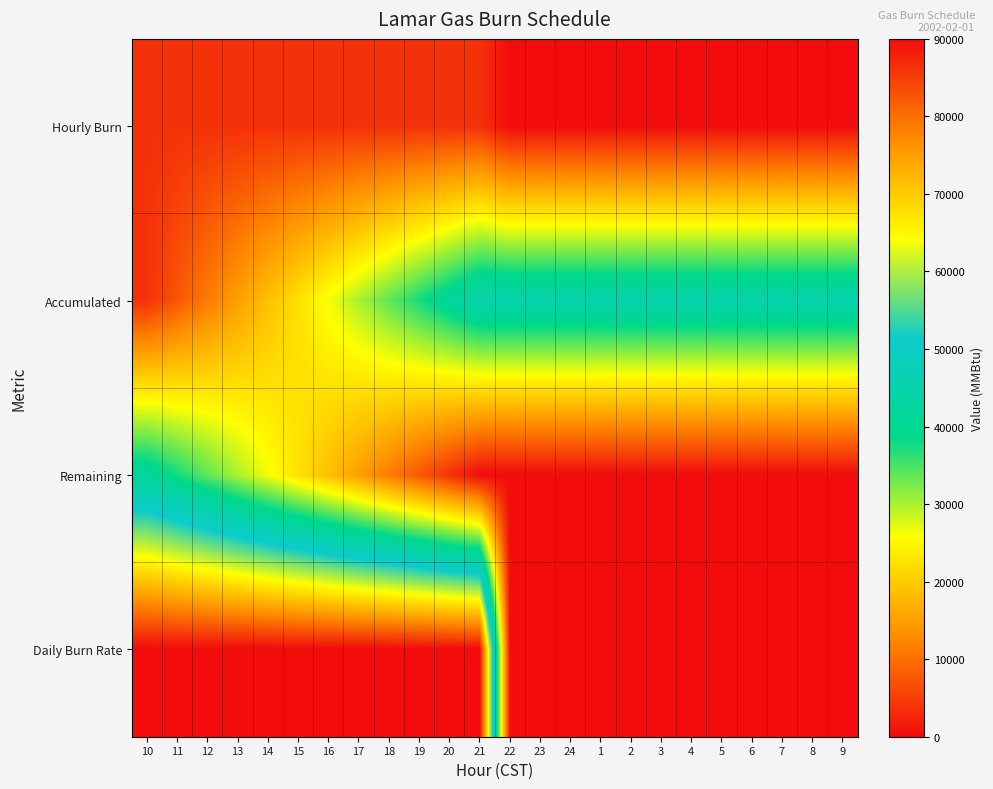

Reading left to right, list all the values displayed in this chart.

Hourly Burn: 10=3750	11=3750	12=3750	13=3750	14=3750	15=3750	16=3750	17=3750	18=3750	19=3750	20=3750	21=3750	22=0	23=0	24=0	1=0	2=0	3=0	4=0	5=0	6=0	7=0	8=0	9=0
Accumulated: 10=3750	11=7500	12=11250	13=15000	14=18750	15=22500	16=26250	17=30000	18=33750	19=37500	20=41250	21=45000	22=45000	23=45000	24=45000	1=45000	2=45000	3=45000	4=45000	5=45000	6=45000	7=45000	8=45000	9=45000
Remaining: 10=41250	11=37500	12=33750	13=30000	14=26250	15=22500	16=18750	17=15000	18=11250	19=7500	20=3750	21=0	22=0	23=0	24=0	1=0	2=0	3=0	4=0	5=0	6=0	7=0	8=0	9=0
Daily Burn Rate: 10=90000	11=90000	12=90000	13=90000	14=90000	15=90000	16=90000	17=90000	18=90000	19=90000	20=90000	21=90000	22=0	23=0	24=0	1=0	2=0	3=0	4=0	5=0	6=0	7=0	8=0	9=0